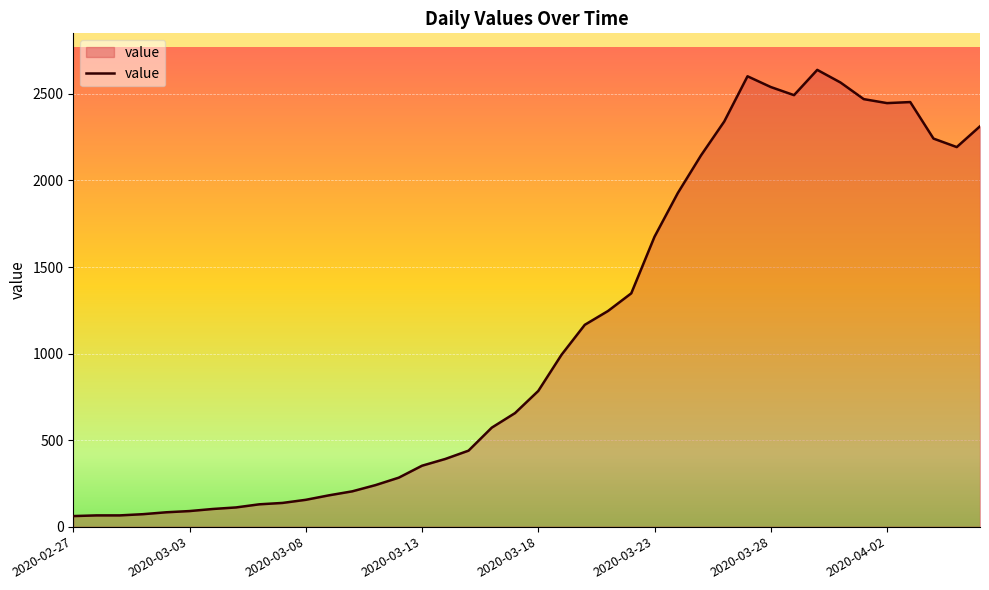

What is the maximum value shown in the chart?

2639